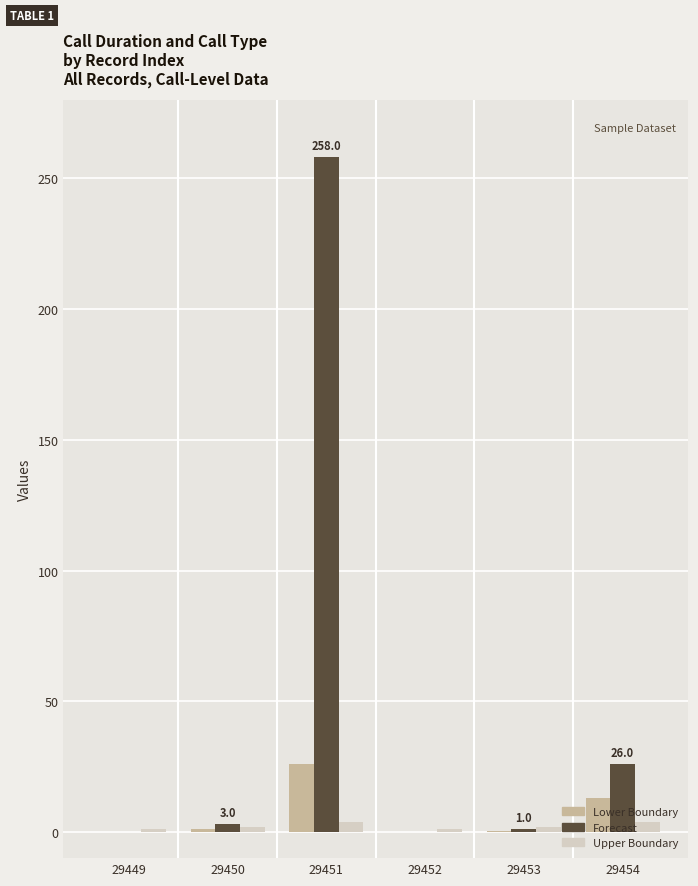

Is it true that Forecast equals 258.0 at 29451?

True